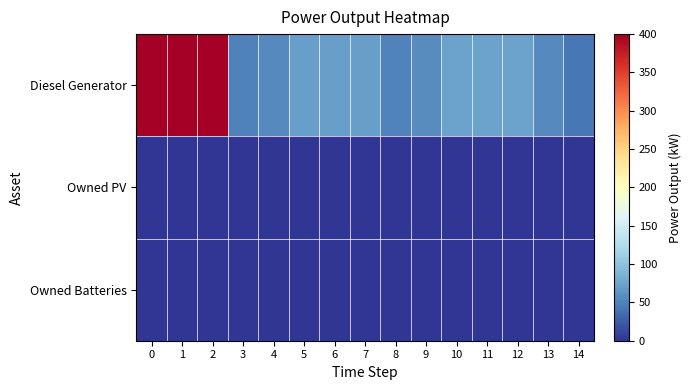

Which series has the largest range (max minus min)?

Diesel Generator